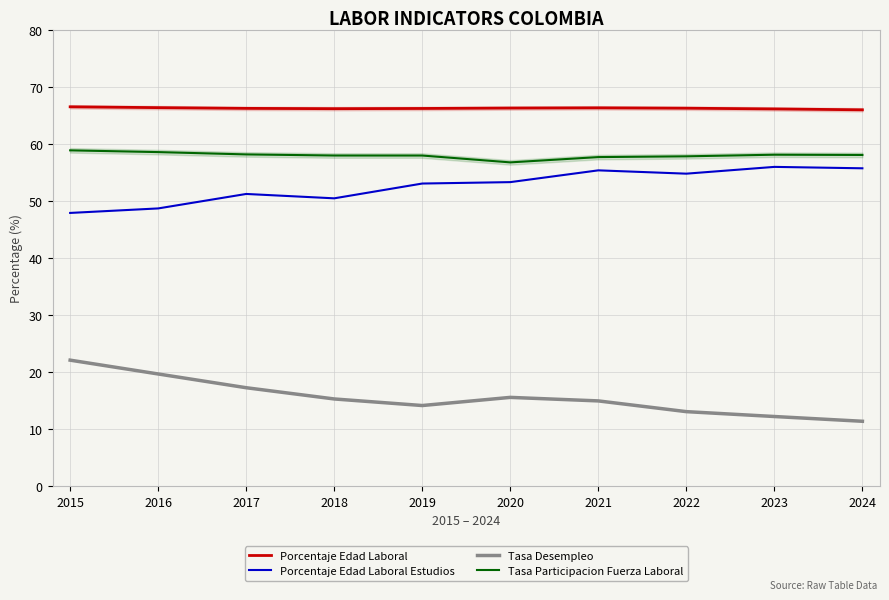

Rank the series at 2015 from highest to lowest value.

Porcentaje Edad Laboral, Tasa Participacion Fuerza Laboral, Porcentaje Edad Laboral Estudios, Tasa Desempleo